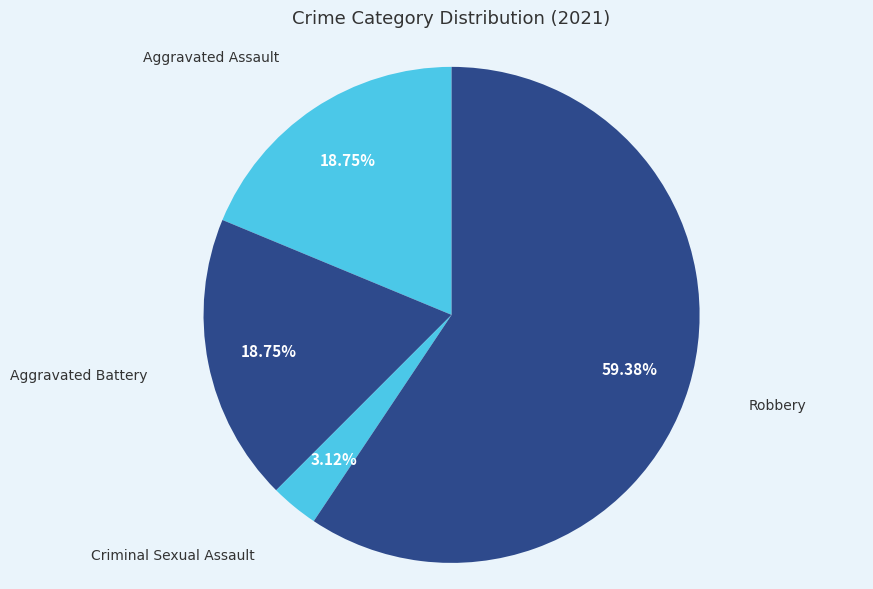

Is the sum of Aggravated Assault and Aggravated Battery greater than half?

No